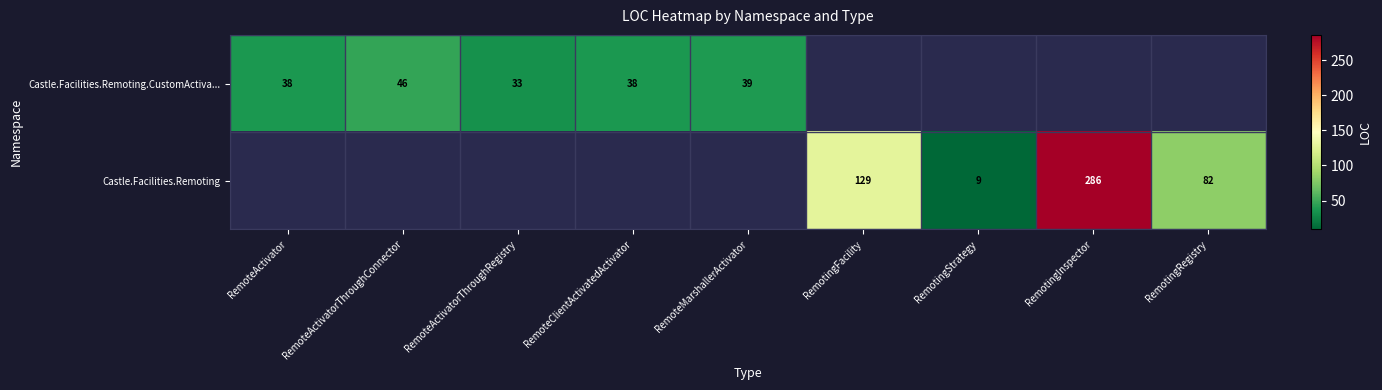

Which has a higher value, RemoteMarshallerActivator or RemotingFacility?

RemotingFacility